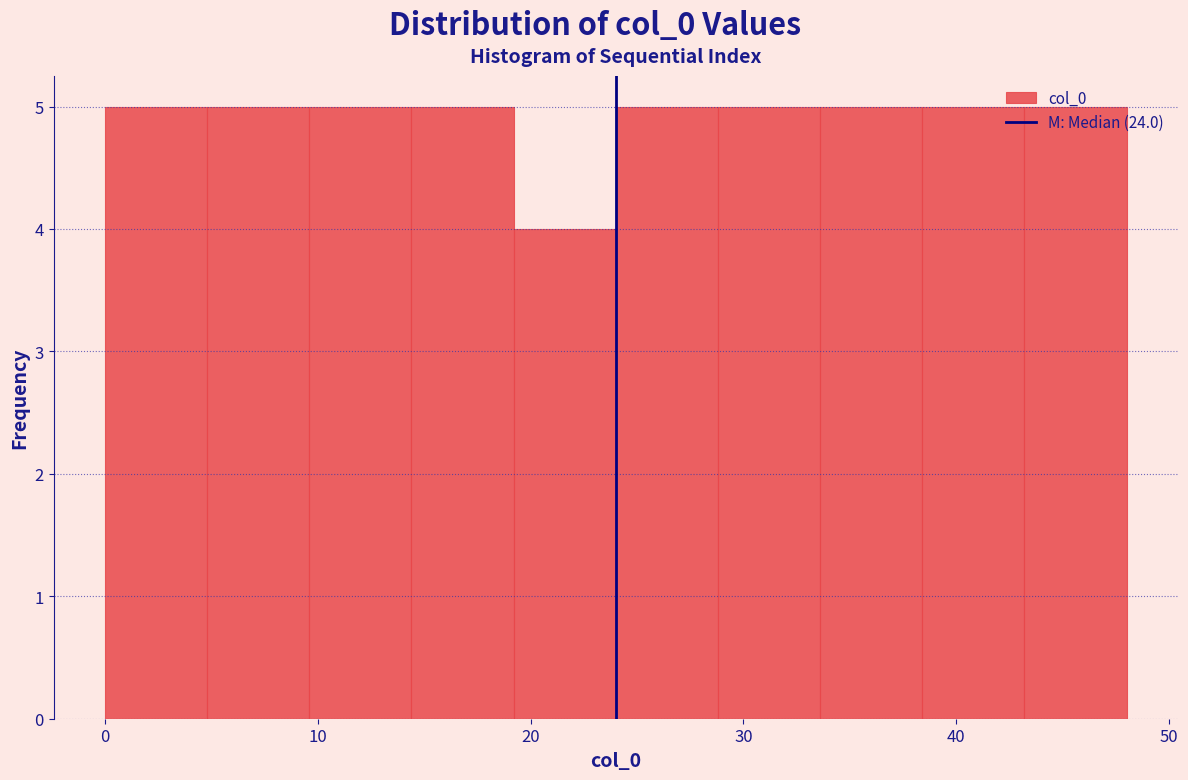

What is the height of the bar covering 38.4 to 43.2 on the x-axis? Neither the bar edges nor the heights are printed on the chart, so give them approximately, as read against the axes.

5